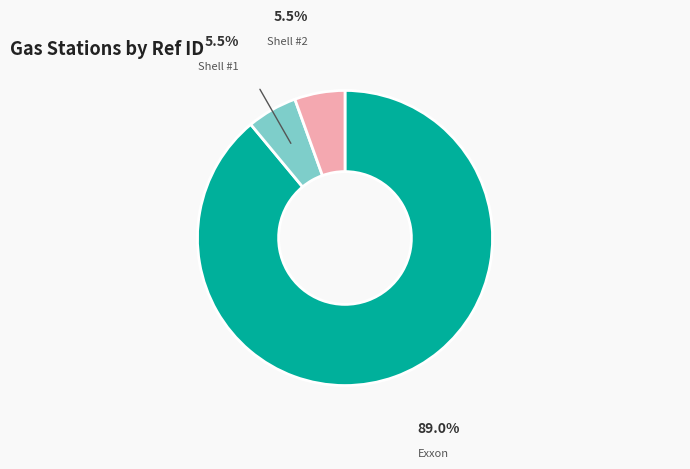

Which has a higher value, Shell #2 or Exxon?

Exxon